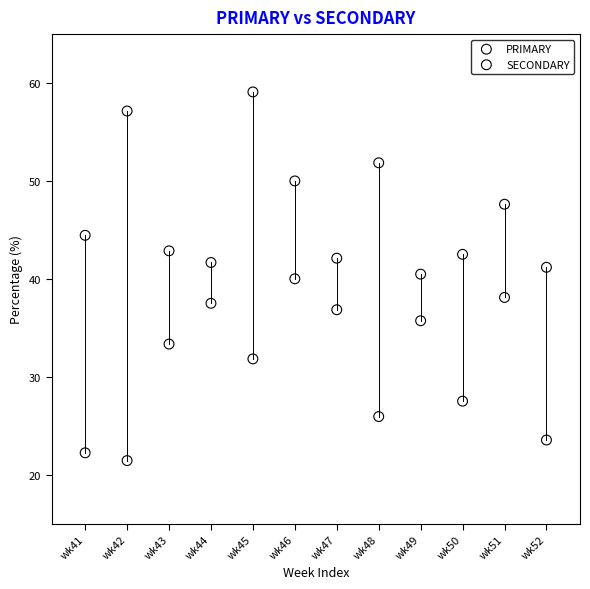

Which series has the widest spread of Y values?

PRIMARY